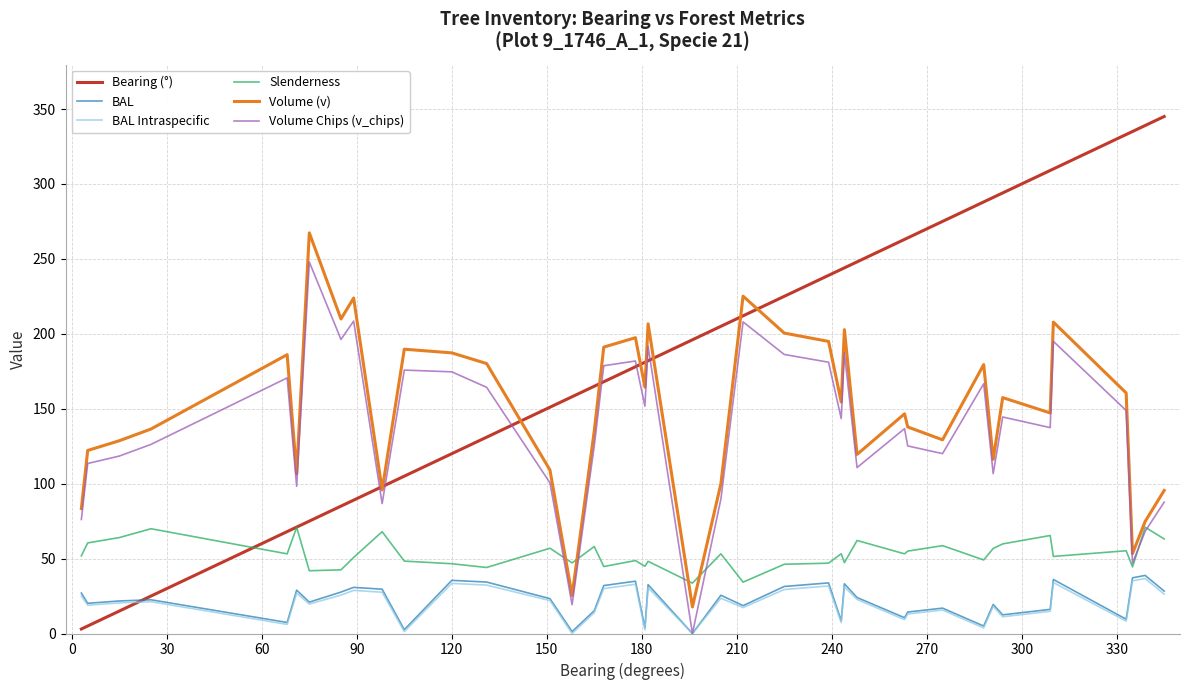

What is the sum of all Bearing (°) values?

7531.0